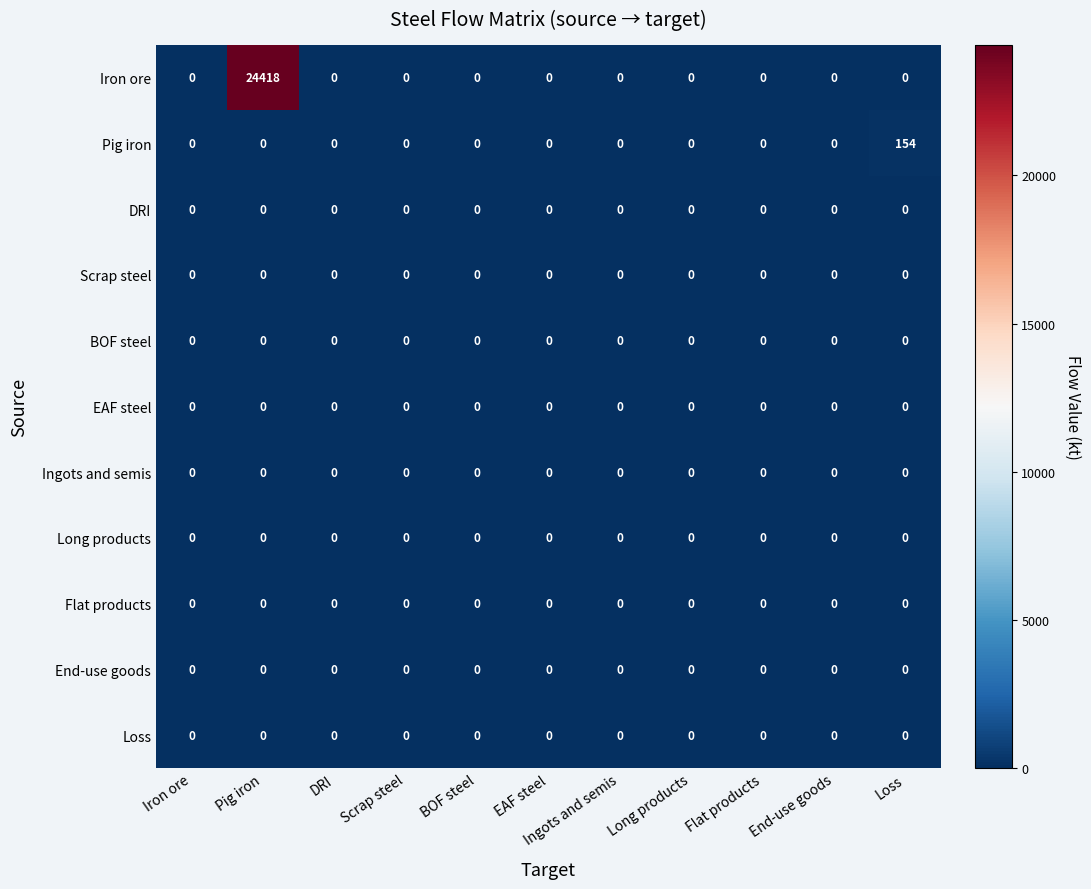

What is the maximum value shown in the chart?

24418